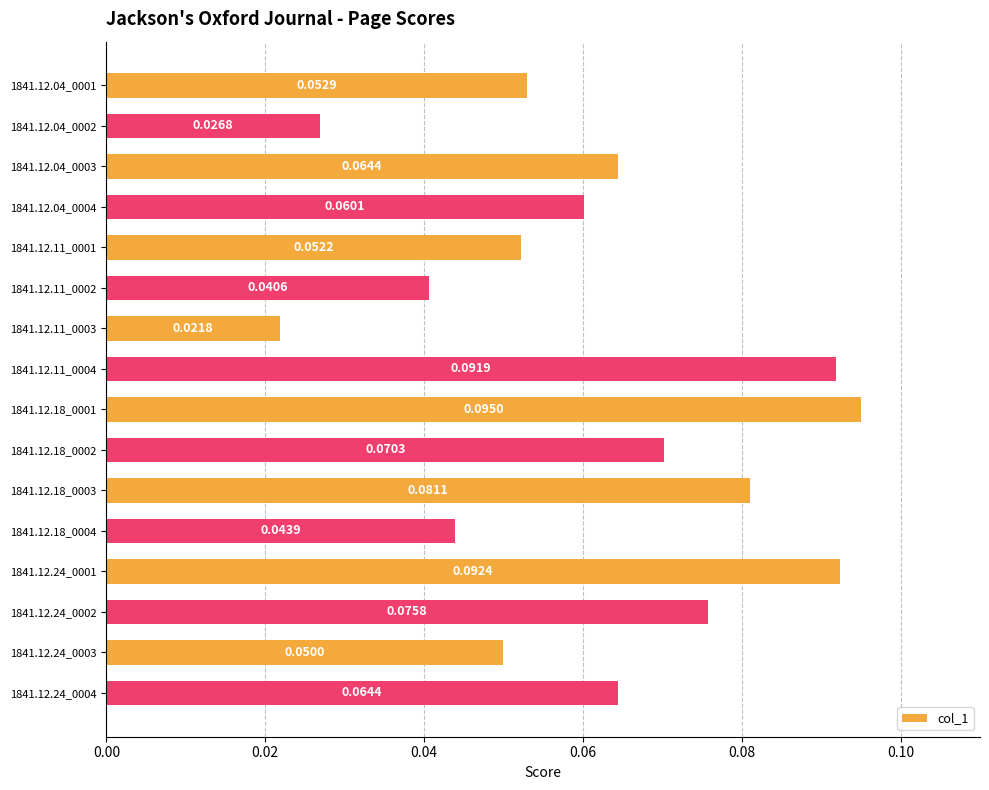

Between 1841.12.24_0003 and 1841.12.18_0001, which is larger?

1841.12.18_0001